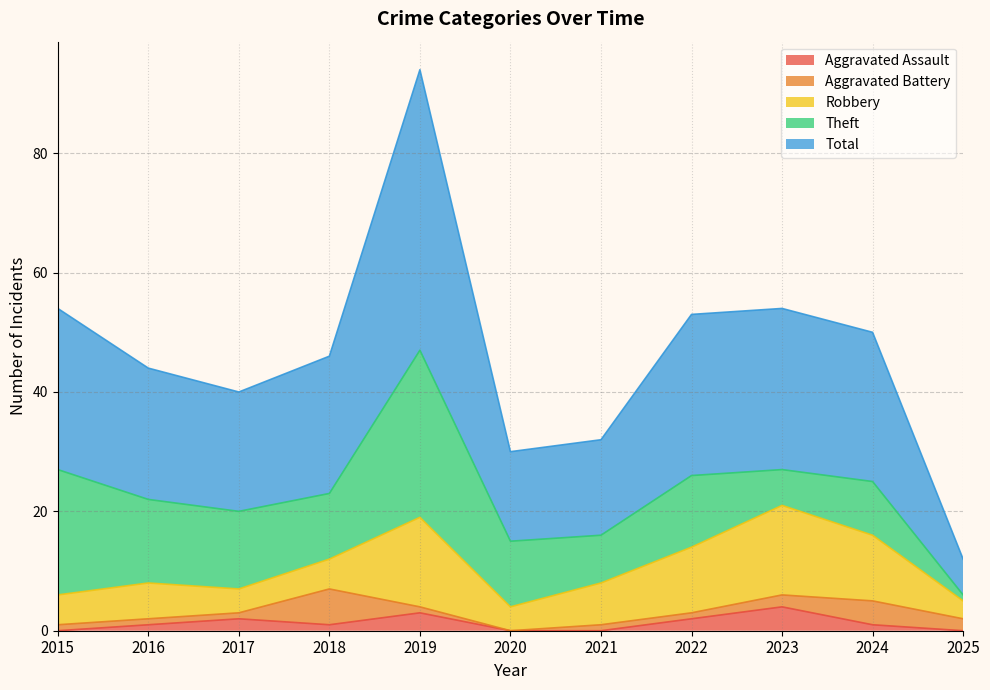

What is the difference between the highest and lowest values at 2021?

16